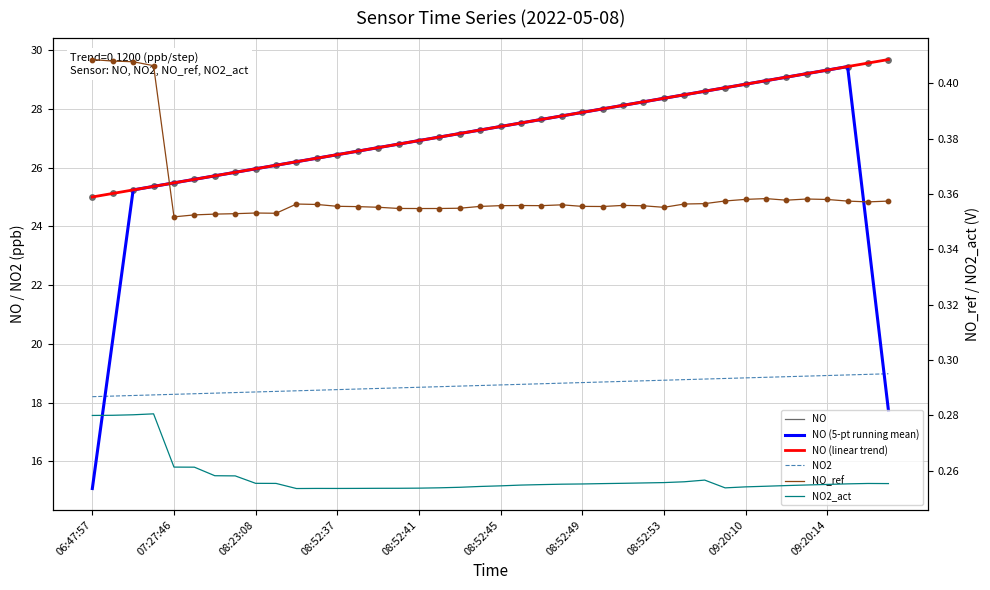

What is the total value across all series at 31?

105.6